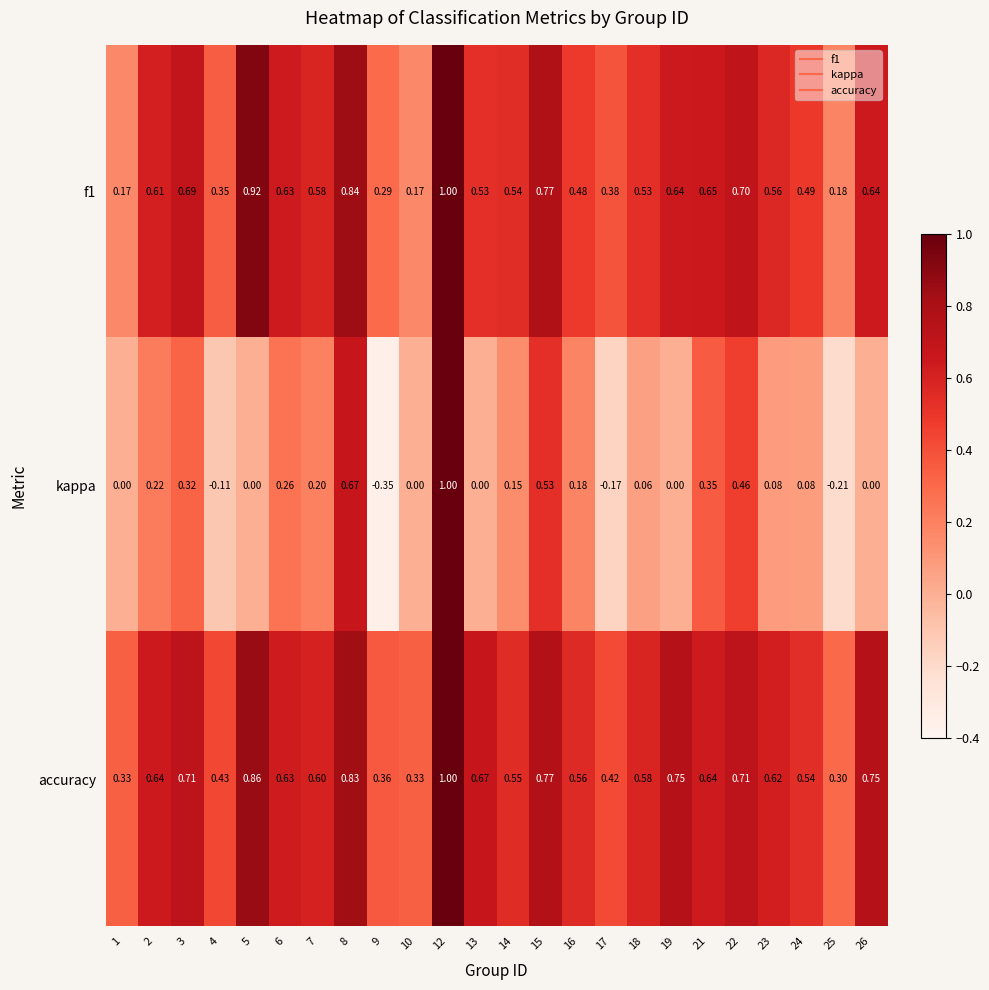

How many data points does each series have?

24